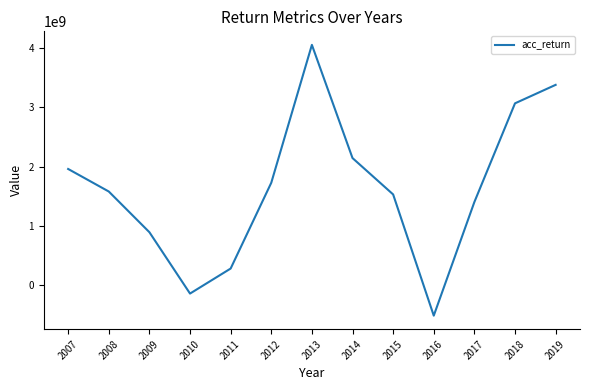

What is the ratio of the value at 2007 to the value at 2019?

0.6